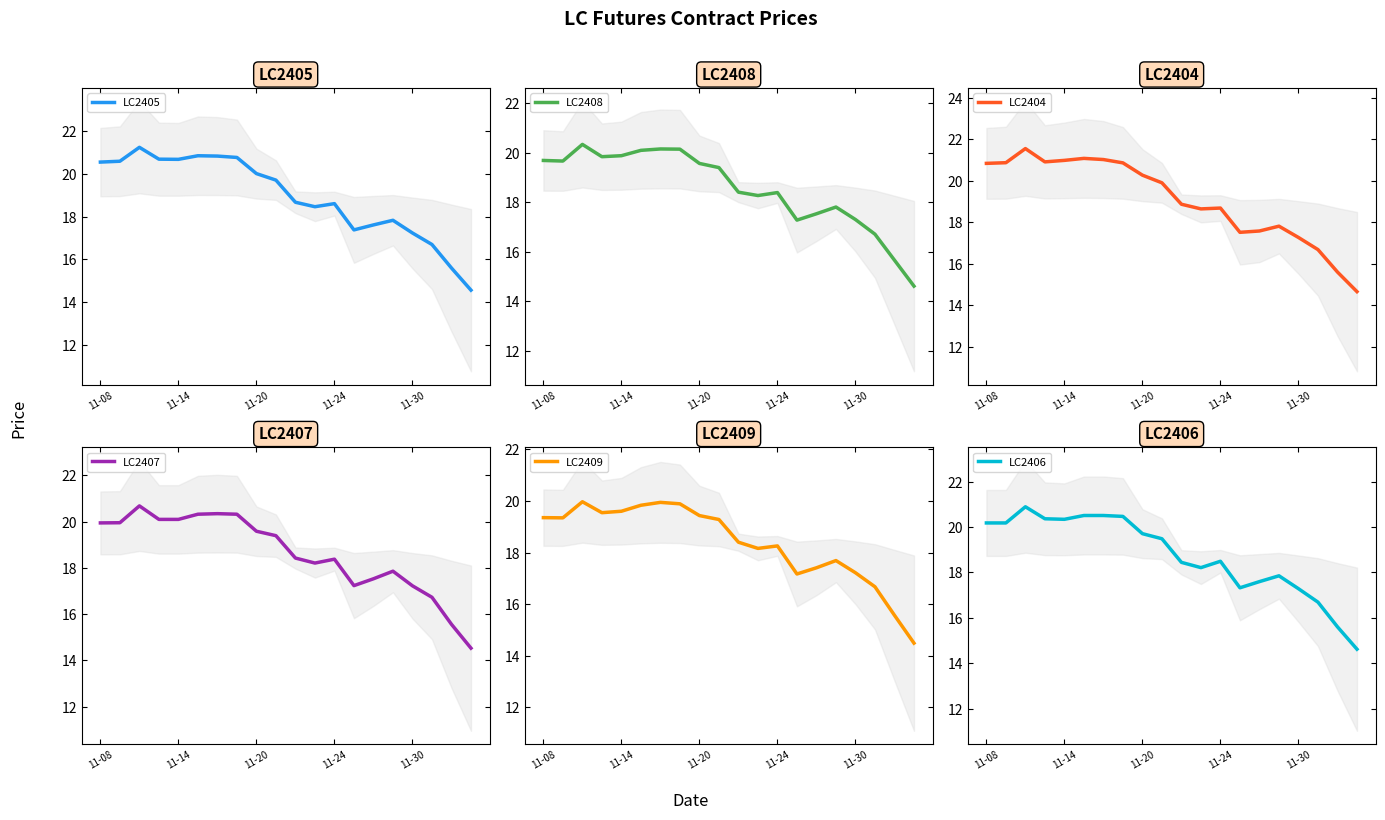

Which series has the widest spread of values?

LC2404